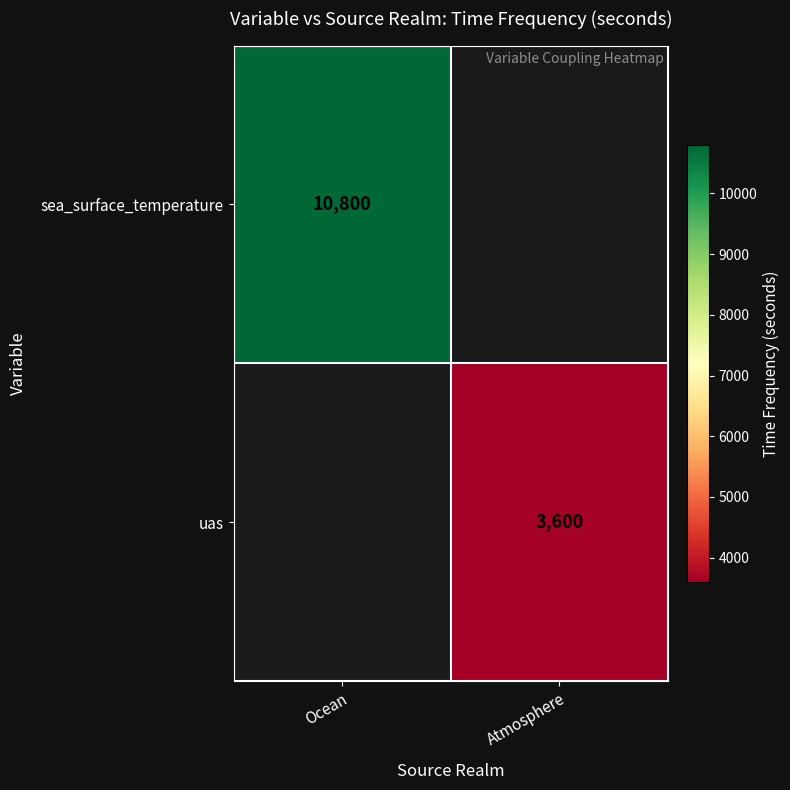

The sea_surface_temperature series shows 10800 at Ocean. True or false?

True